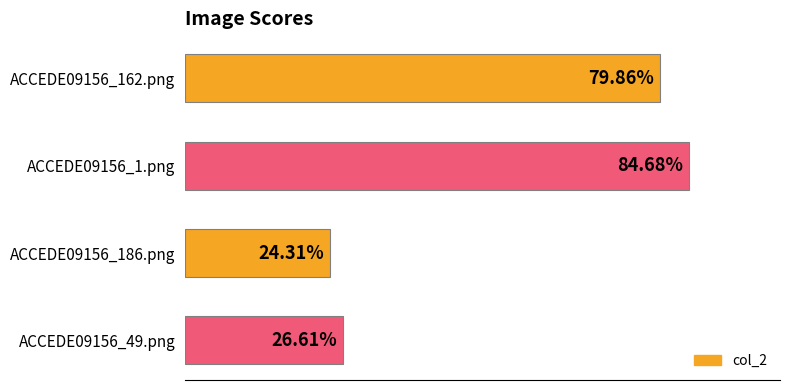

How many bars are there in total?

4